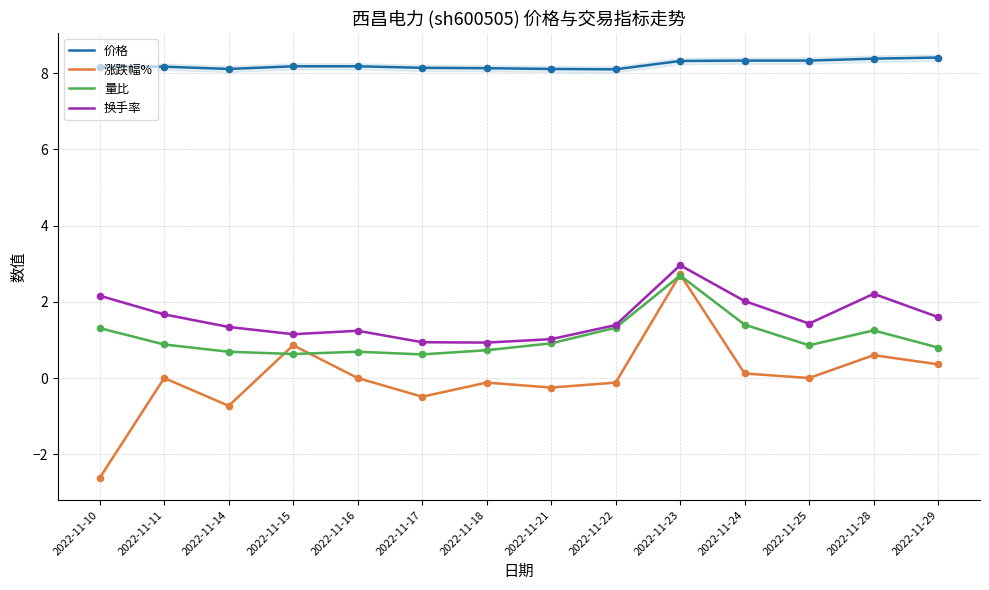

Which series reaches the minimum Y coordinate?

涨跌幅%